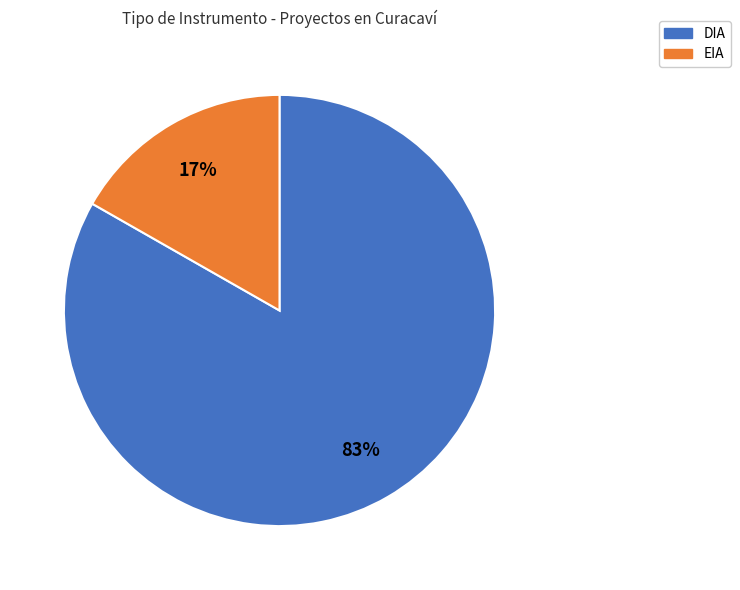

What is the largest slice in the pie chart?

DIA